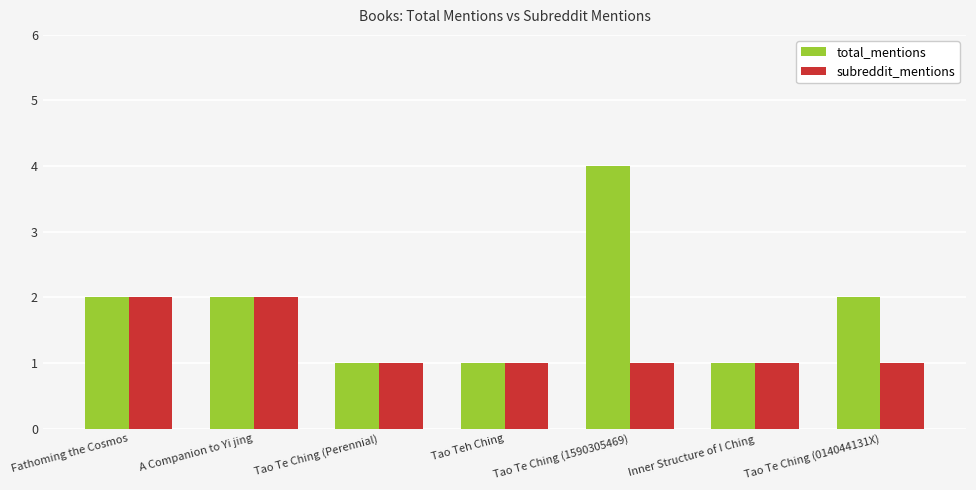

Rank the series by their maximum value, from highest to lowest.

total_mentions, subreddit_mentions